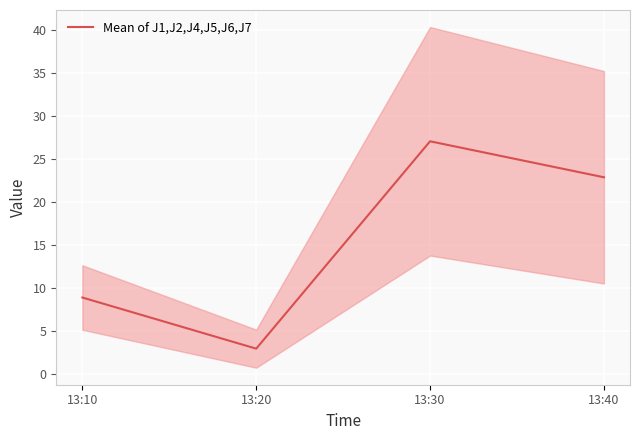

The value at 13:20 is 4.1. True or false?

False